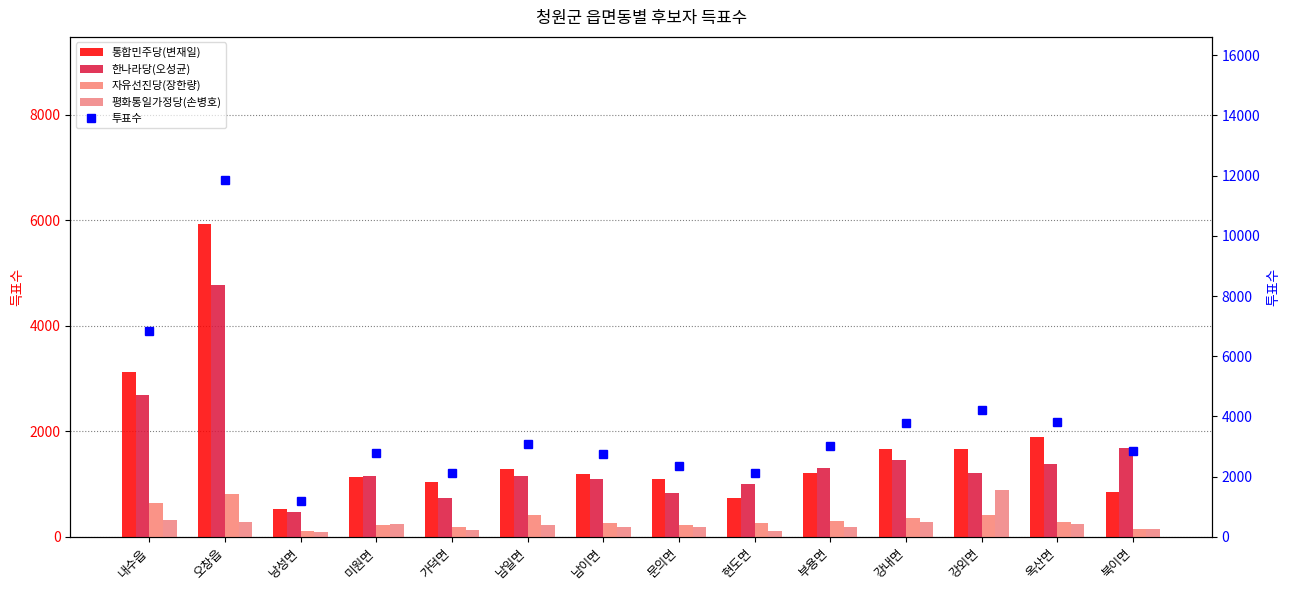

Reading left to right, extract all data points from this chart.

통합민주당(변재일): 3133	5925	518	1137	1029	1276	1189	1103	729	1209	1661	1663	1887	850
한나라당(오성균): 2687	4783	464	1148	725	1144	1097	825	992	1312	1453	1207	1374	1684
자유선진당(장한량): 639	813	108	219	190	417	260	221	259	295	360	407	281	152
평화통일가정당(손병호): 312	282	92	235	135	227	184	178	115	180	277	881	242	140
투표수: 6833	11866	1196	2782	2109	3089	2761	2357	2116	3020	3781	4200	3817	2861